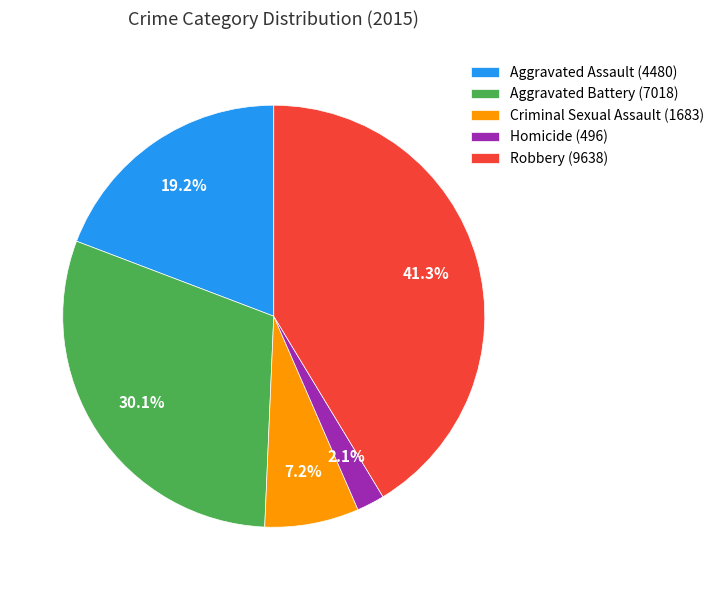

Between Criminal Sexual Assault and Homicide, which is larger?

Criminal Sexual Assault